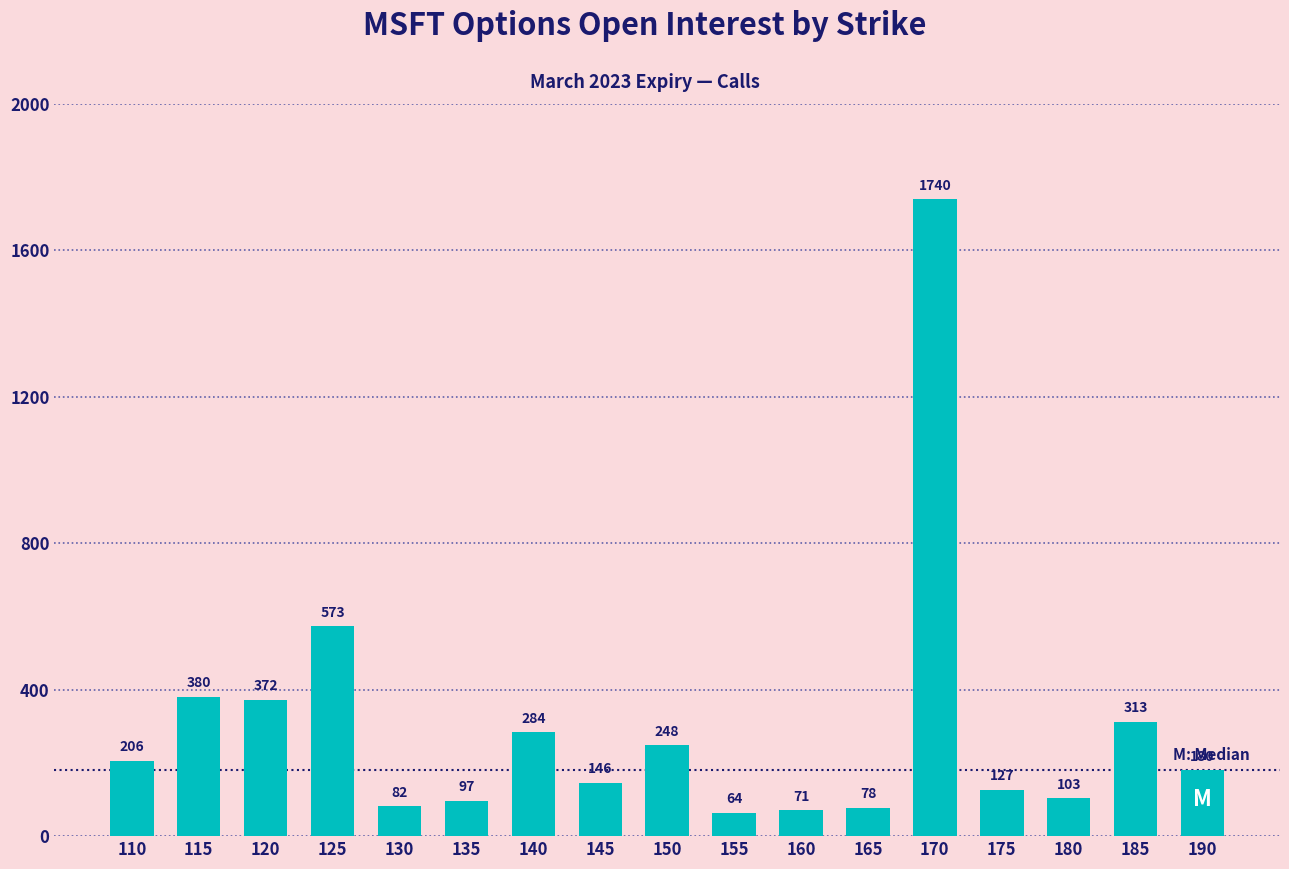

Reading right to left, transcribe all the data shown in this chart.

180	313	103	127	1740	78	71	64	248	146	284	97	82	573	372	380	206